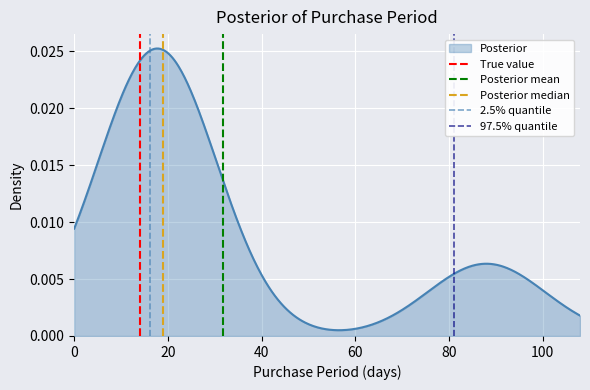

The value of True value at 0 is 0. True or false?

True